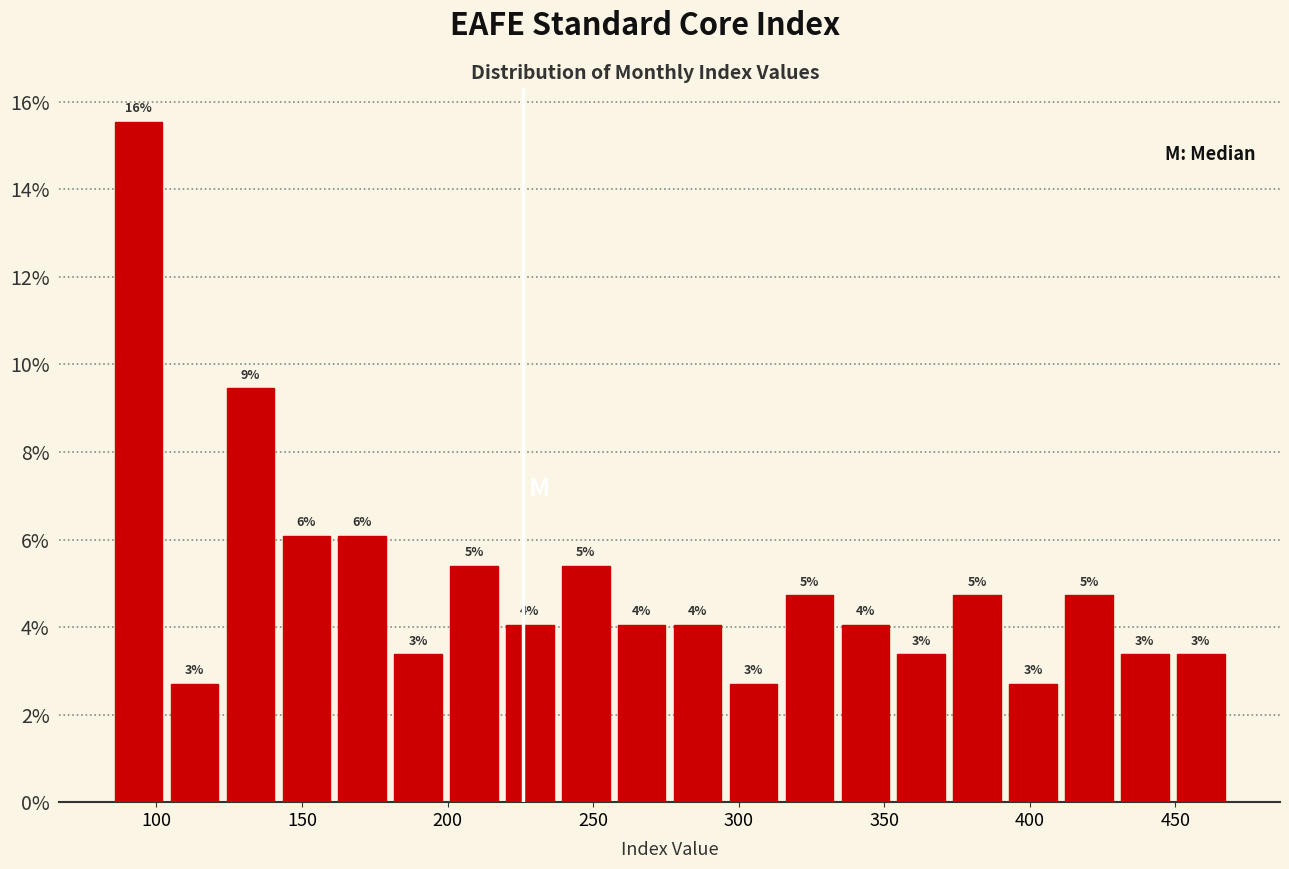

Around what value on the x-axis is the tallest bar? Give the approximate position of its centre, as read against the axis.

95